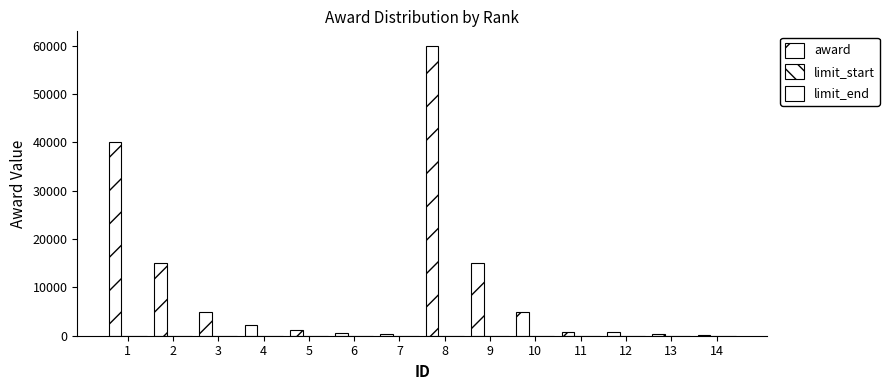

At 7, list the series in order from largest to smallest.

award, limit_end, limit_start